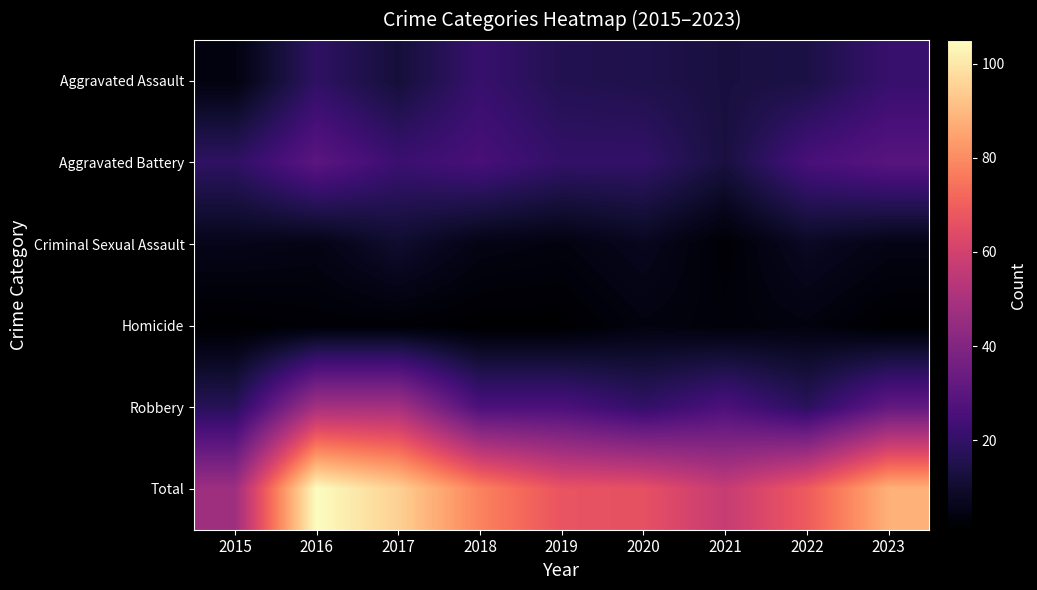

Reading left to right, what are all the values shown in this chart?

Aggravated Assault: 2015=4	2016=19	2017=12	2018=21	2019=16	2020=15	2021=13	2022=14	2023=21
Aggravated Battery: 2015=19	2016=30	2017=22	2018=25	2019=20	2020=20	2021=13	2022=25	2023=29
Criminal Sexual Assault: 2015=6	2016=5	2017=10	2018=5	2019=4	2020=7	2021=2	2022=8	2023=5
Homicide: 2015=1	2016=2	2017=2	2018=1	2019=1	2020=4	2021=3	2022=4	2023=1
Robbery: 2015=17	2016=49	2017=49	2018=26	2019=26	2020=20	2021=26	2022=18	2023=32
Total: 2015=47	2016=105	2017=95	2018=78	2019=67	2020=66	2021=57	2022=69	2023=88